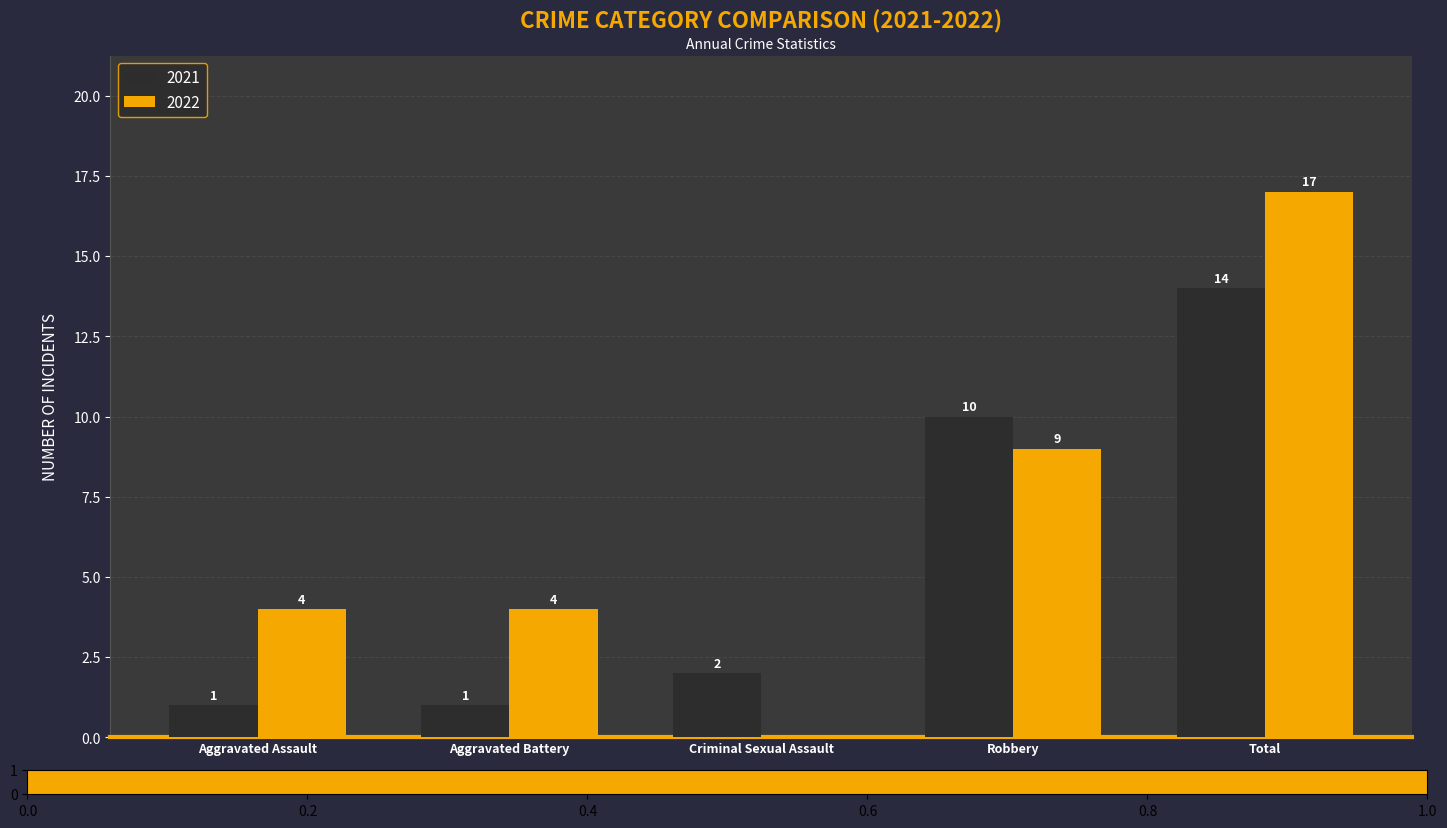

Reading right to left, what are all the values shown in this chart?

2021: 14	10	2	1	1
2022: 17	9	0	4	4